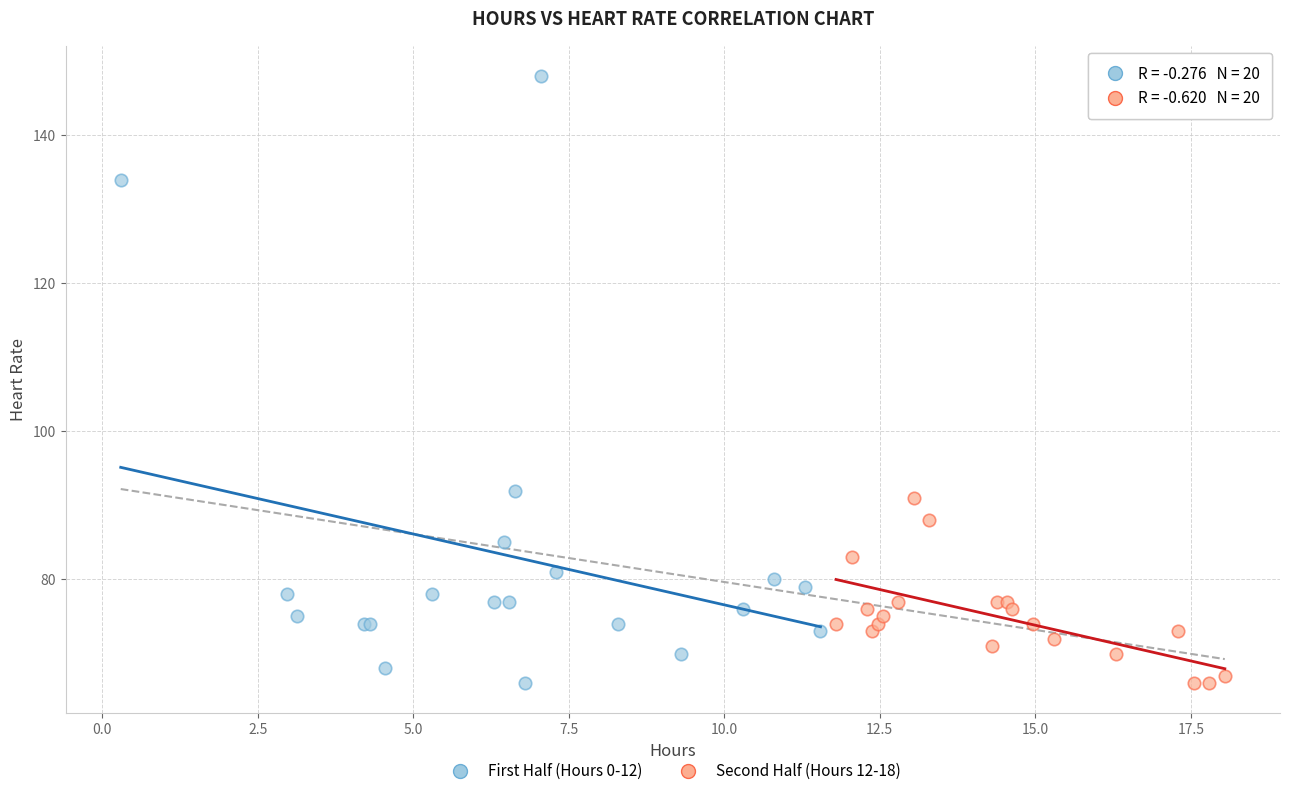

What are all the series names shown in the legend?

First Half (Hours 0-12), Second Half (Hours 12-18)